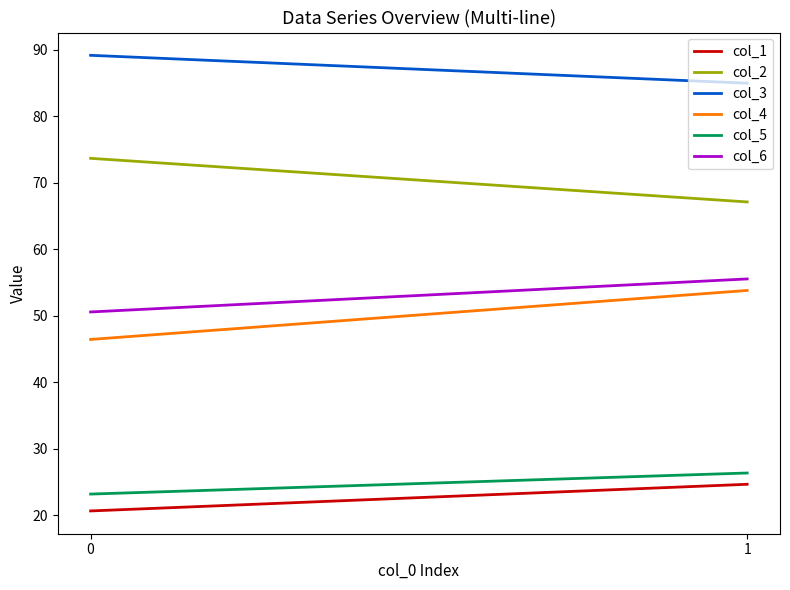

What is the difference between the maximum and minimum values in the col_1 series?

4.0